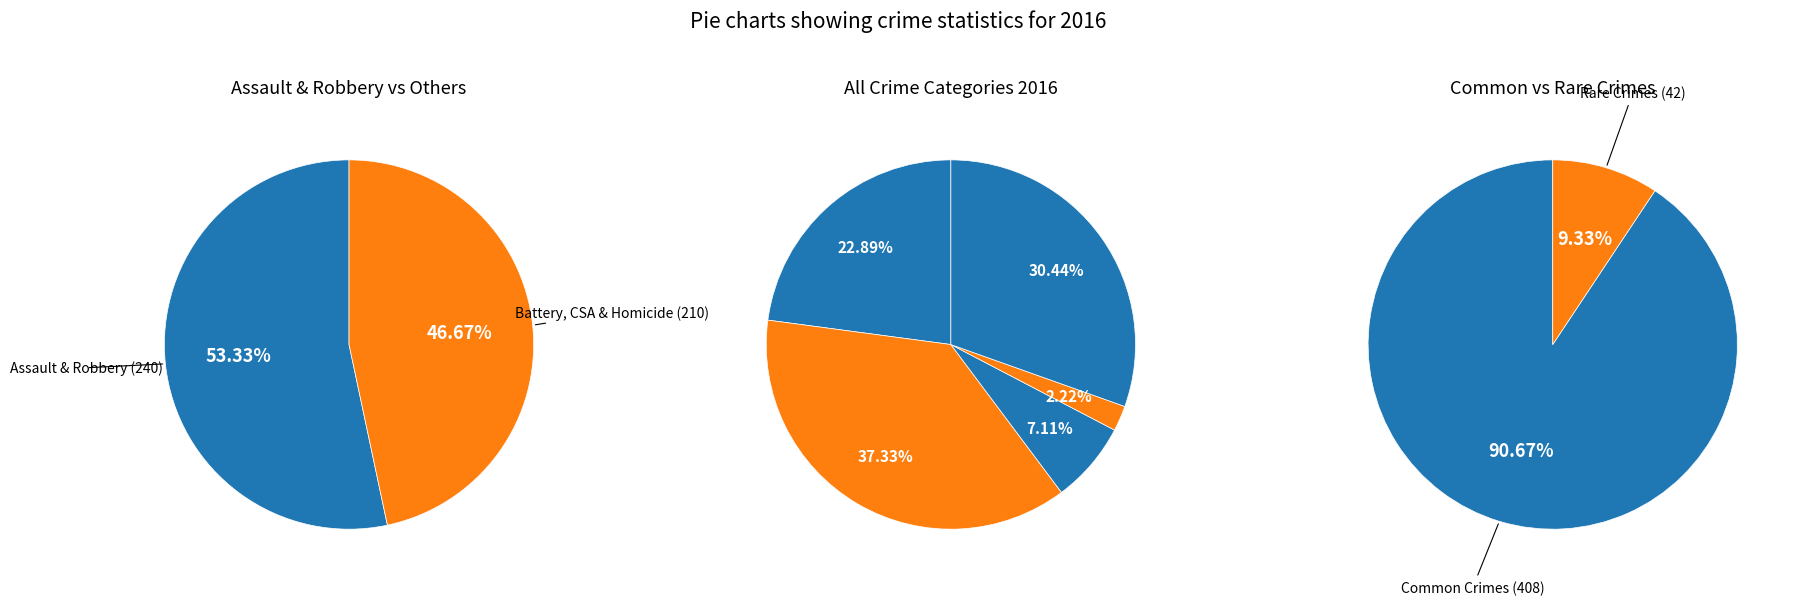

Is it true that Aggravated Assault is 23% of the pie?

True